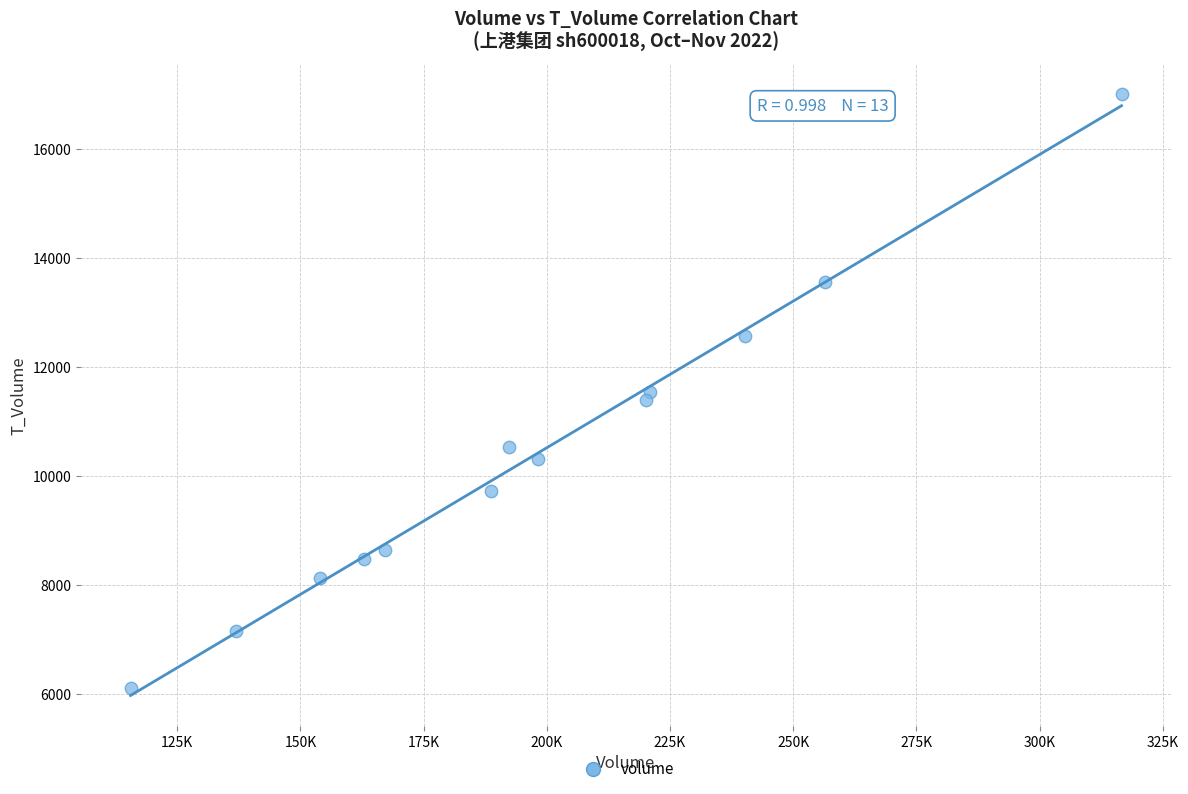

What is the range of X values (max minus min)?

201103